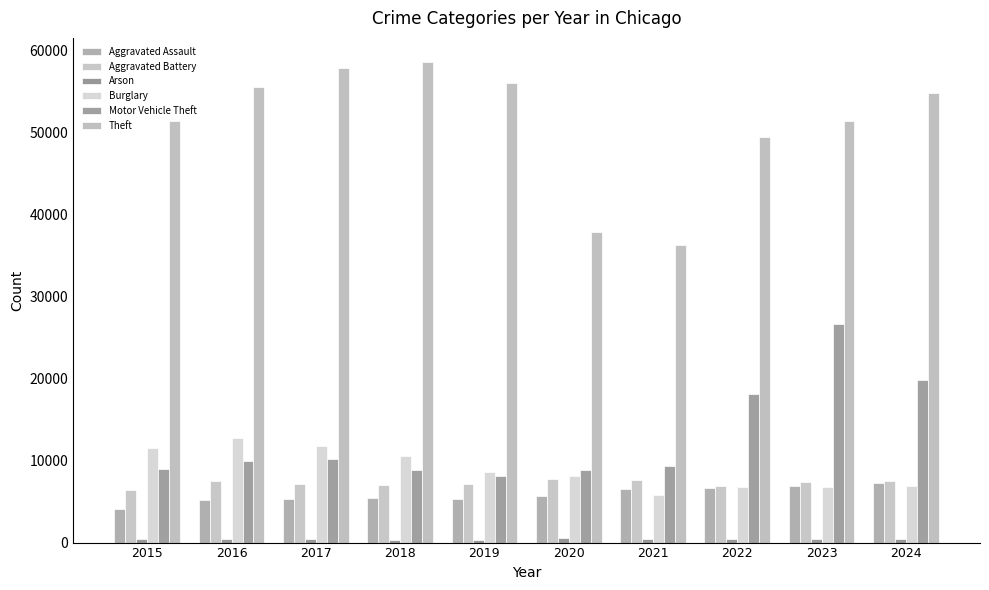

What is the sum of the Aggravated Battery values at 2021 and 2023?

14975